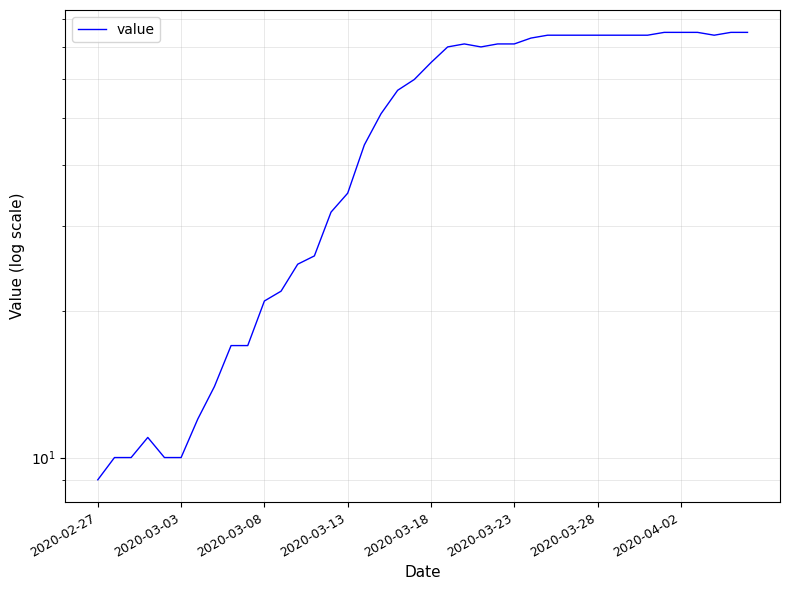

What is the change in value from 2020-03-08 to 37?

+64